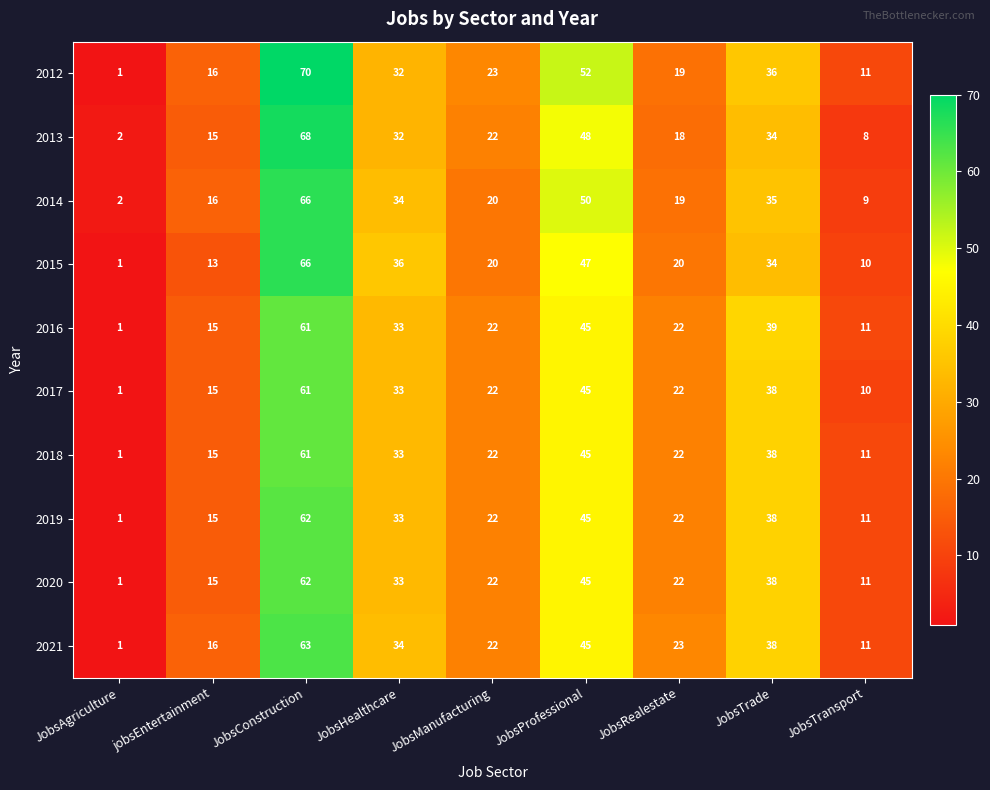

What is the sum of all 2020 values?

249